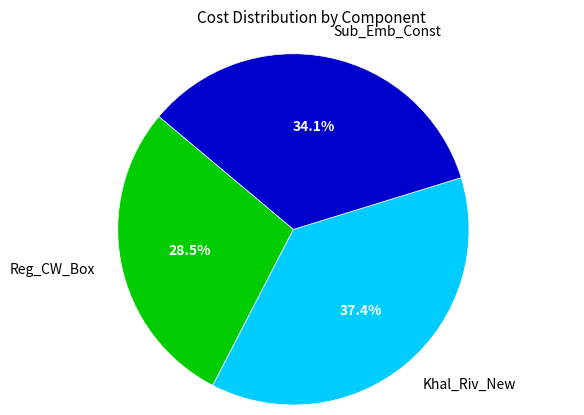

Is there a majority slice in this chart?

No